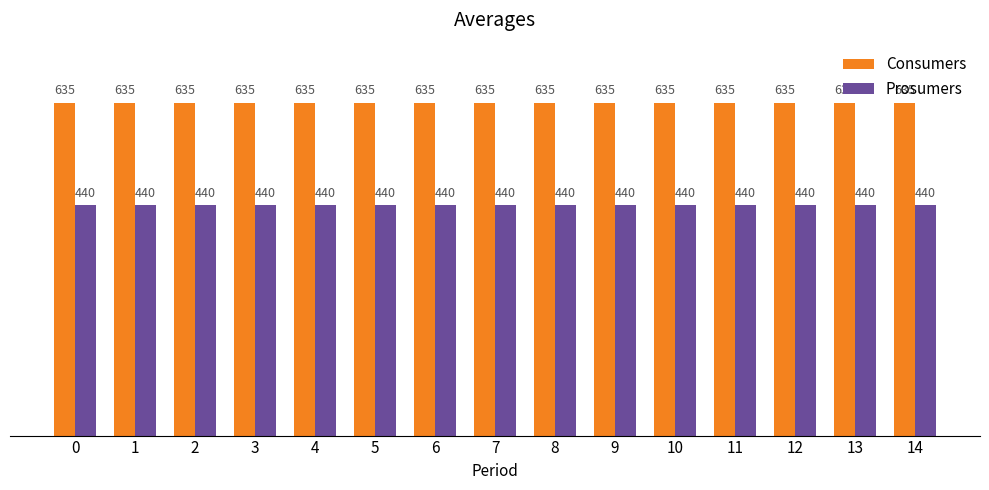

What is the difference between the highest and lowest values at 14?

195